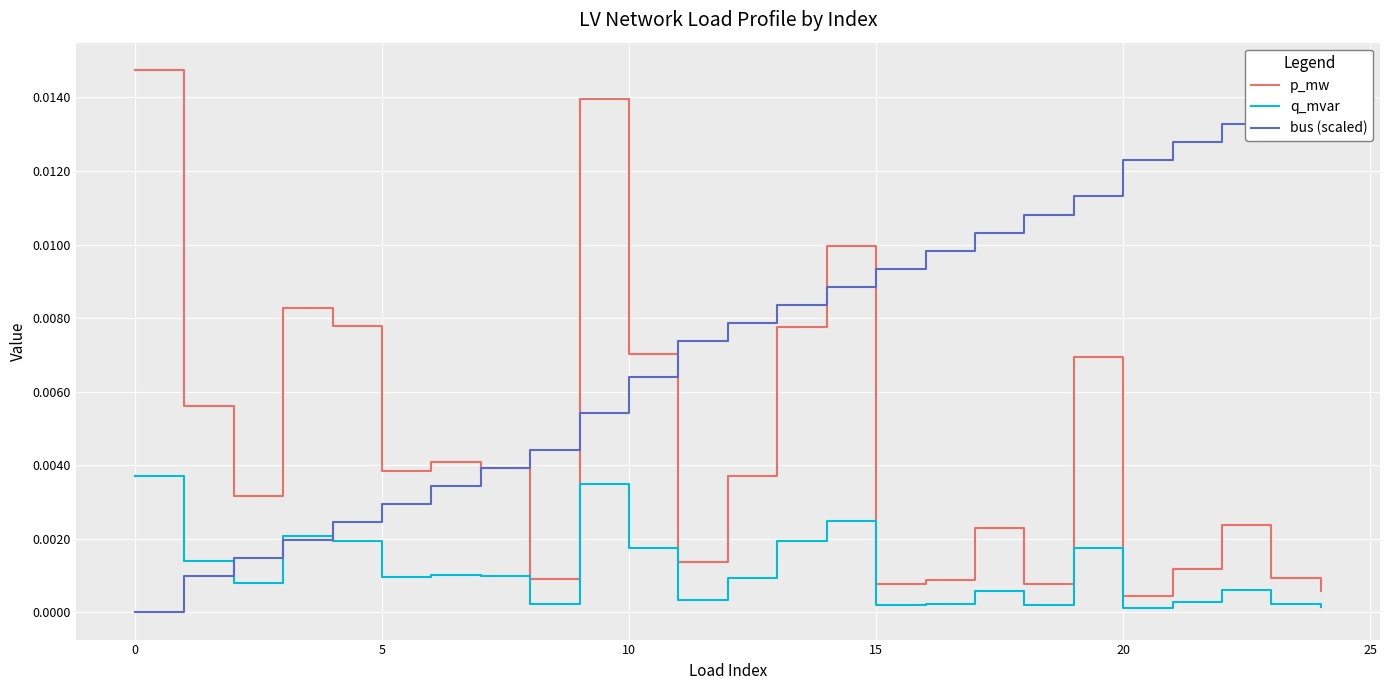

How many times do bus (scaled) and q_mvar cross each other?

3